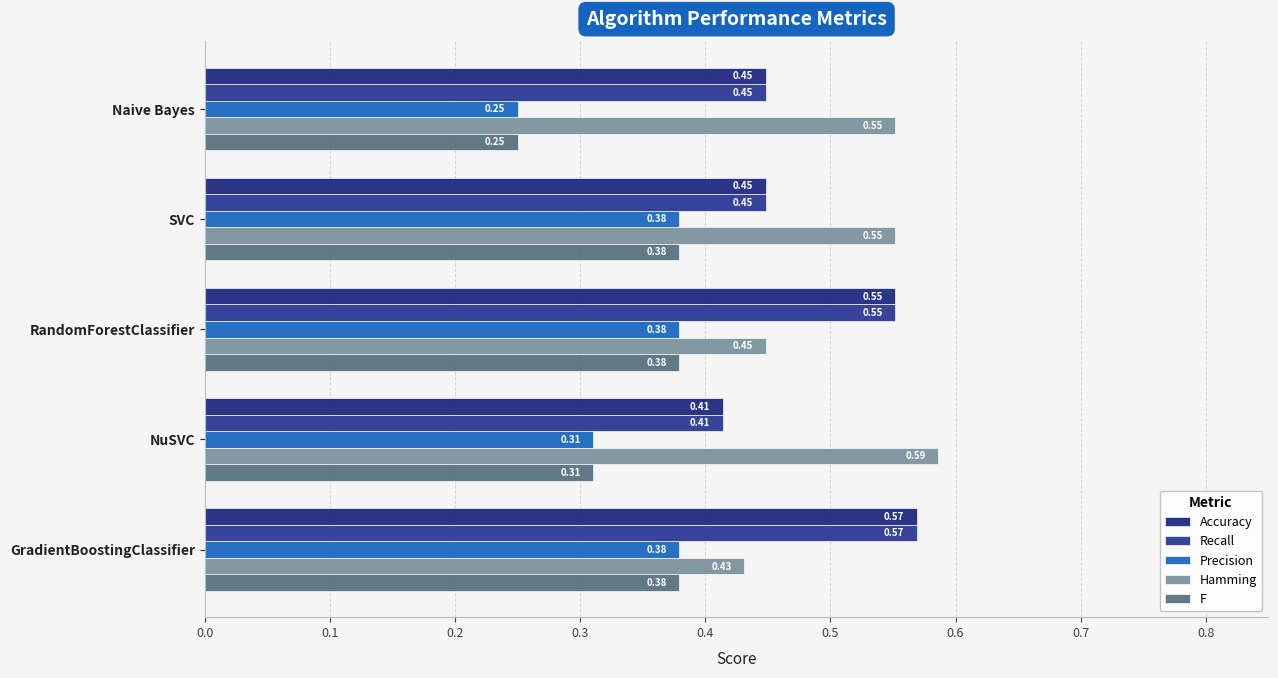

Reading left to right, extract all data points from this chart.

Accuracy: 0.4	0.4	0.6	0.4	0.6
Recall: 0.4	0.4	0.6	0.4	0.6
Precision: 0.2	0.4	0.4	0.3	0.4
Hamming: 0.6	0.6	0.4	0.6	0.4
F: 0.2	0.4	0.4	0.3	0.4